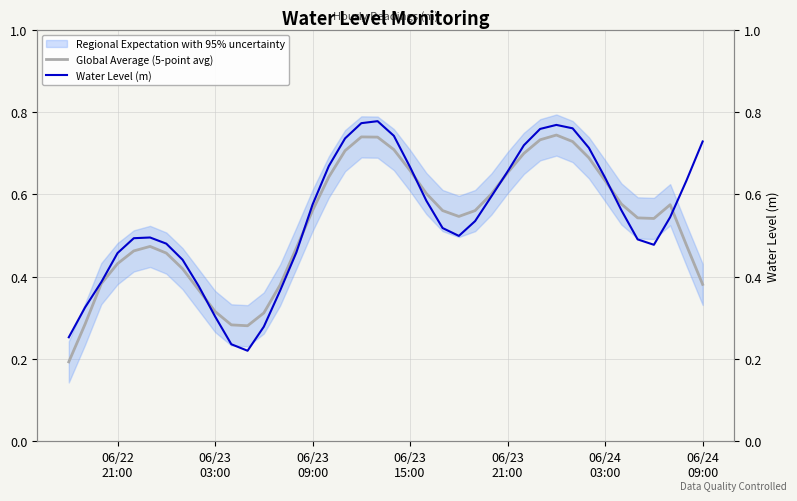

In Water Level (m), how many points are higher than both neighbors (excluding endpoints)?

3